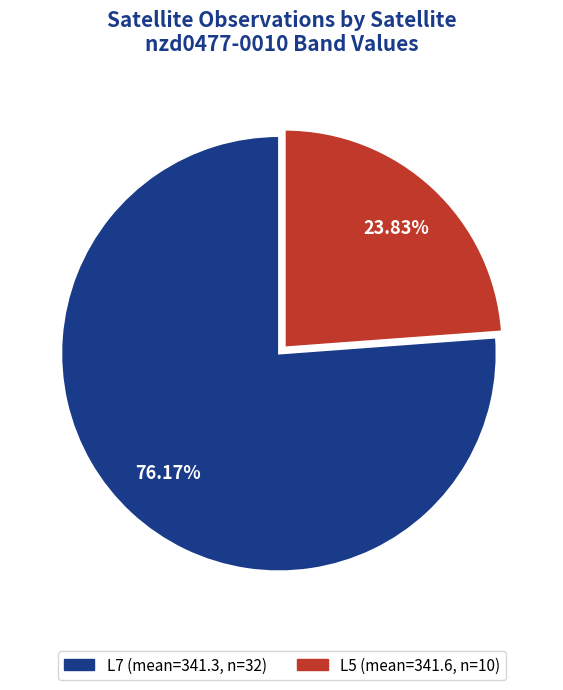

How many slices are in this pie chart?

2